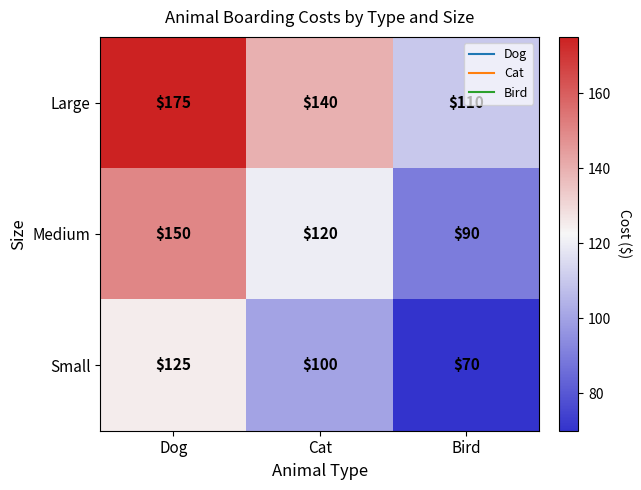

Is it true that Small equals 176 at Dog?

False